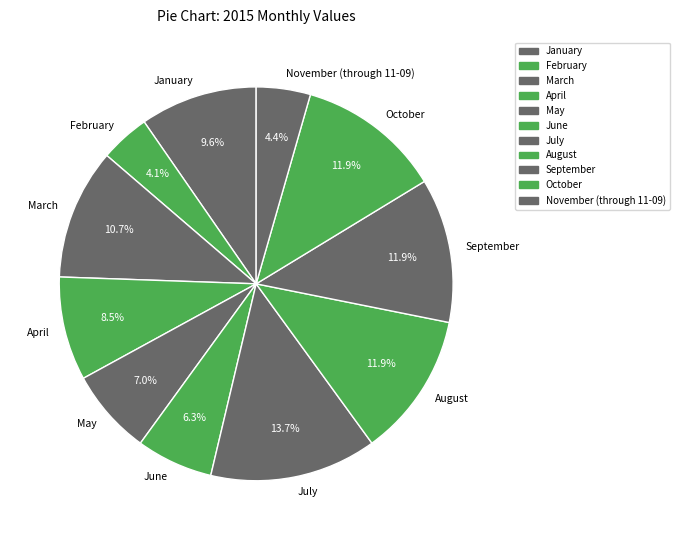

To the nearest percent, what percentage of the pie is March?

11%